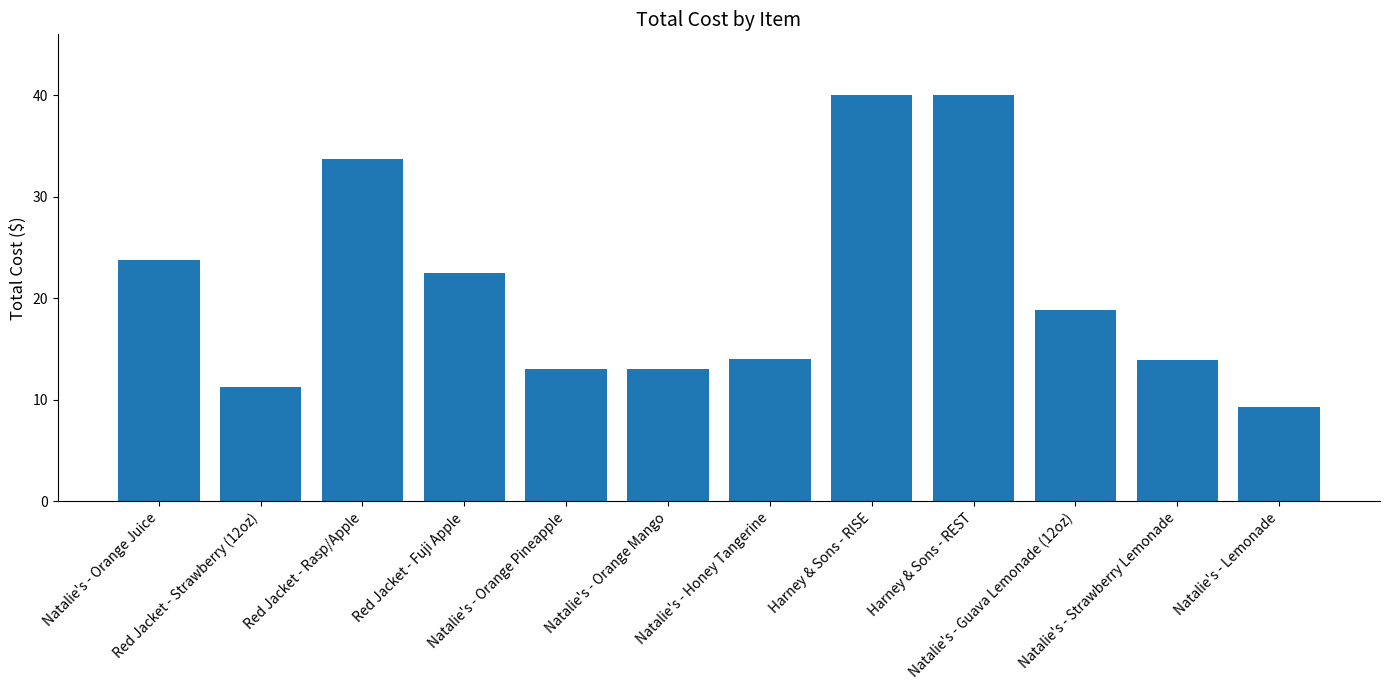

The value at Natalie's - Orange Juice is 32.0. True or false?

False